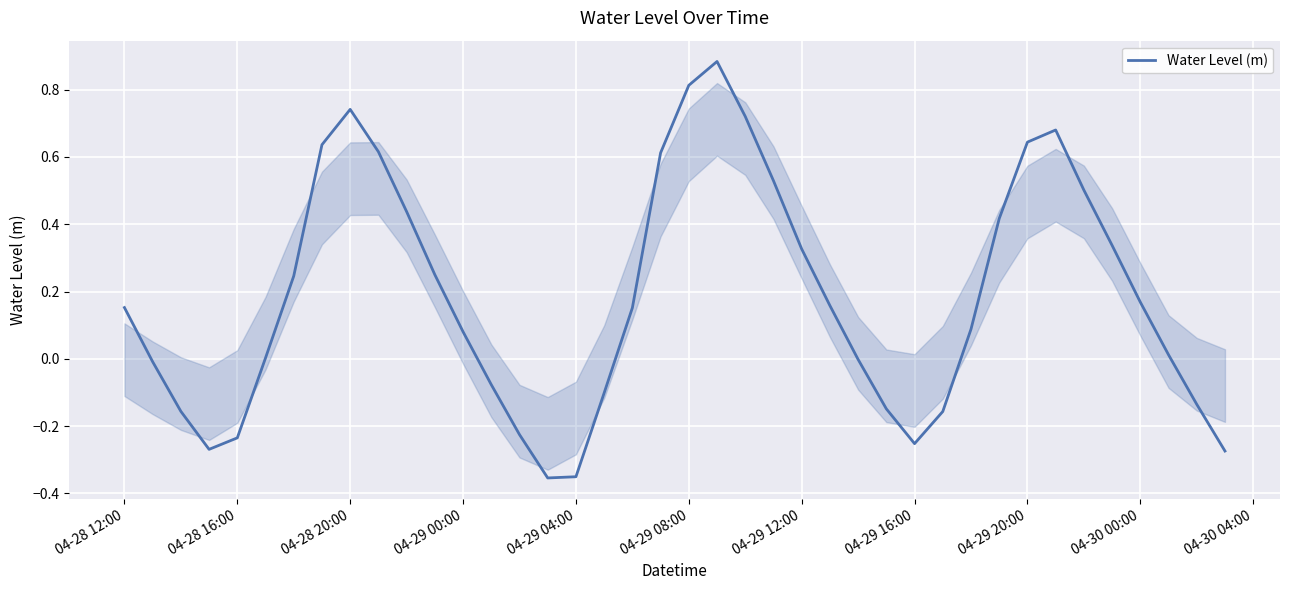

What is the difference between the maximum and minimum values?

1.2